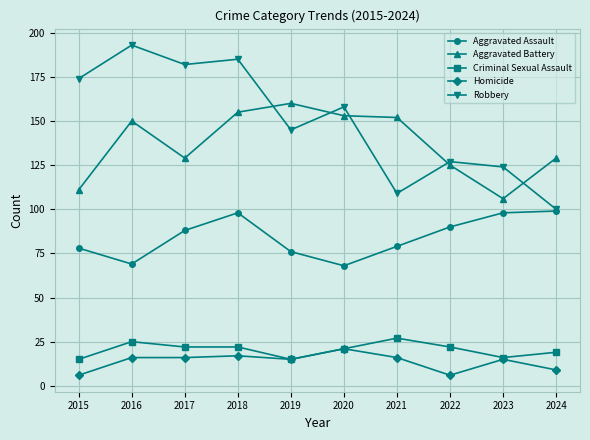

How many data points does each series have?

10